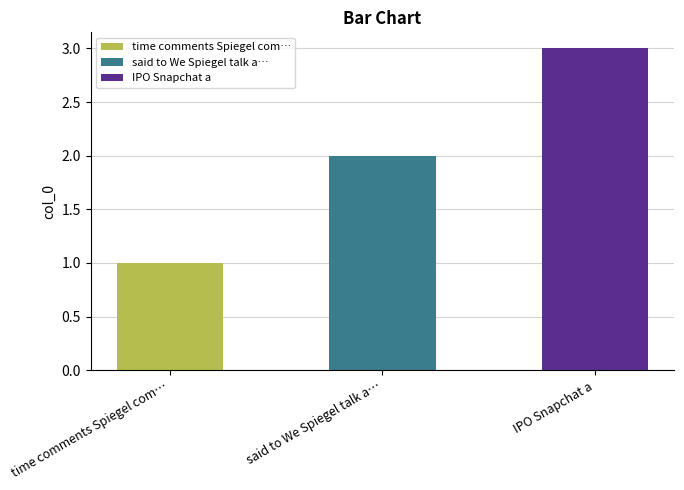

What is the average value?

2